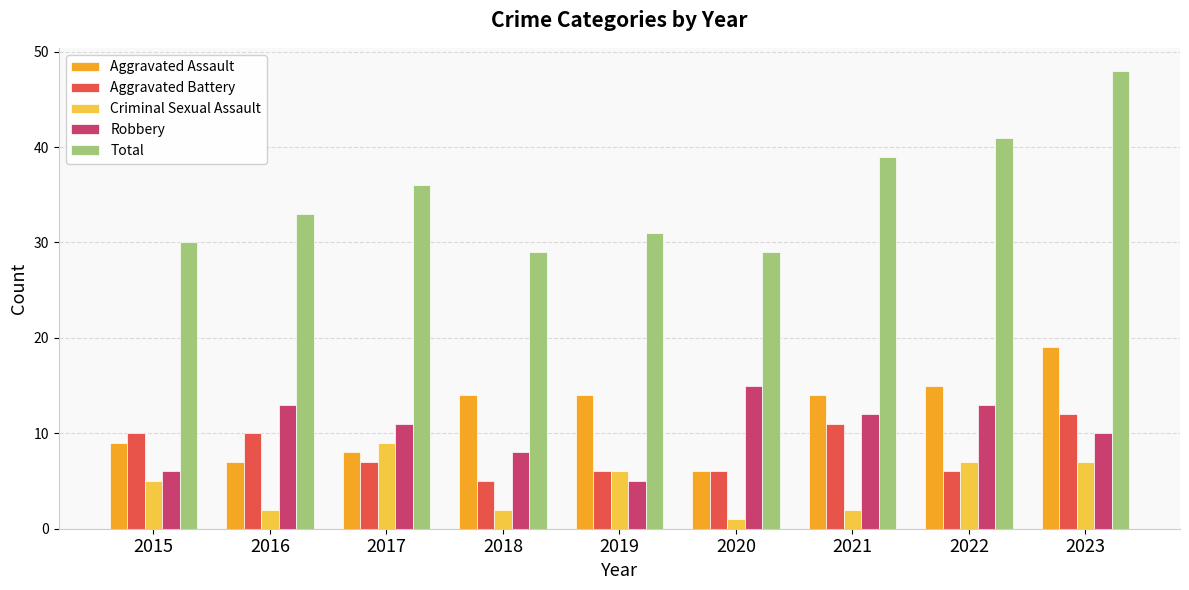

What are all the series names shown in the legend?

Aggravated Assault, Aggravated Battery, Criminal Sexual Assault, Robbery, Total